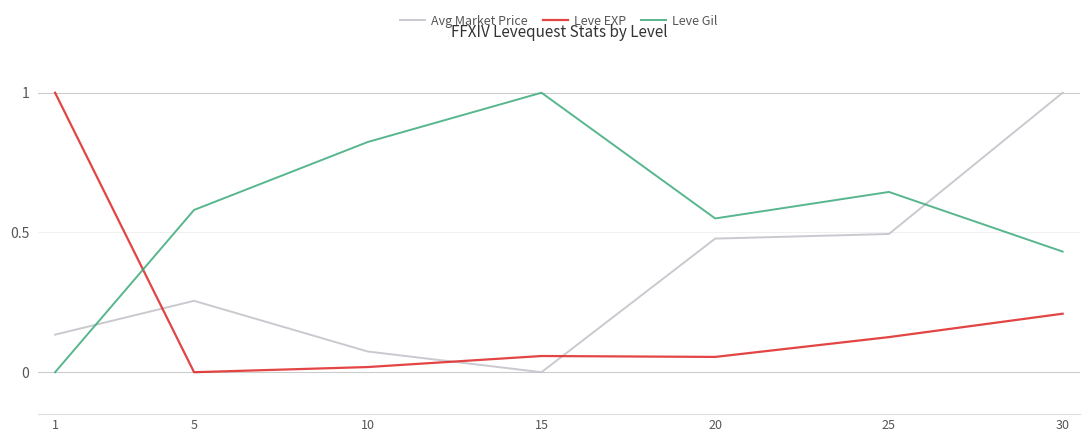

Which series has the largest total across all categories?

Leve Gil